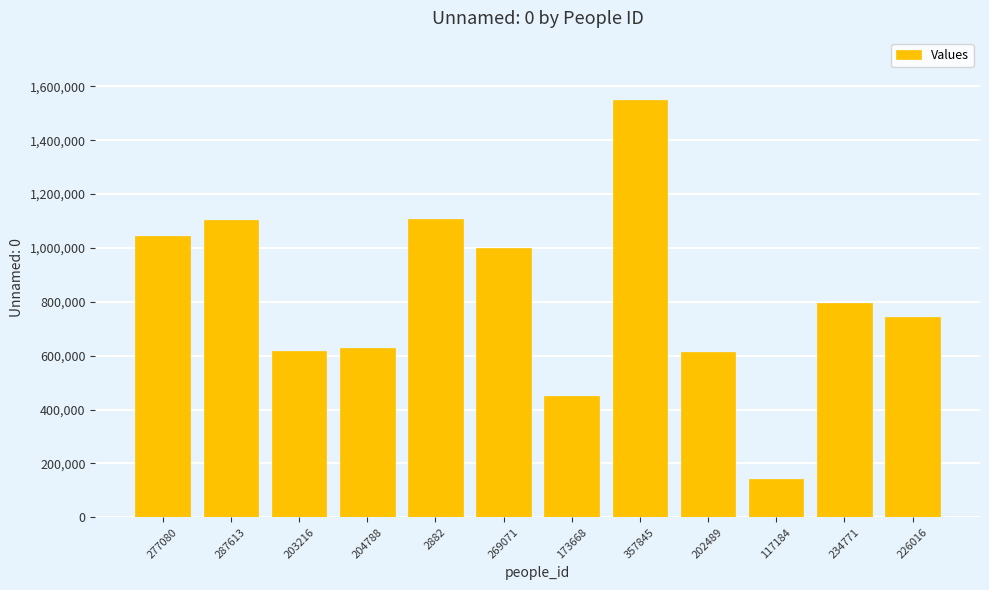

The chart shows a value of 666808 at 287613. True or false?

False